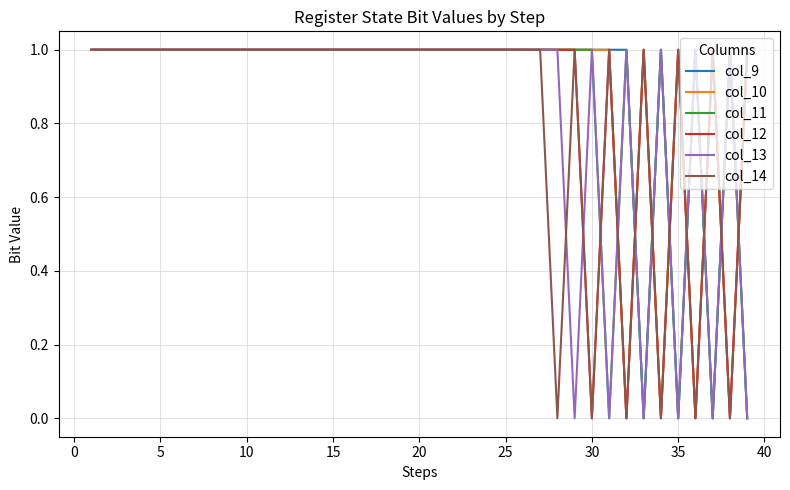

The value of col_14 at 15 is 0. True or false?

False